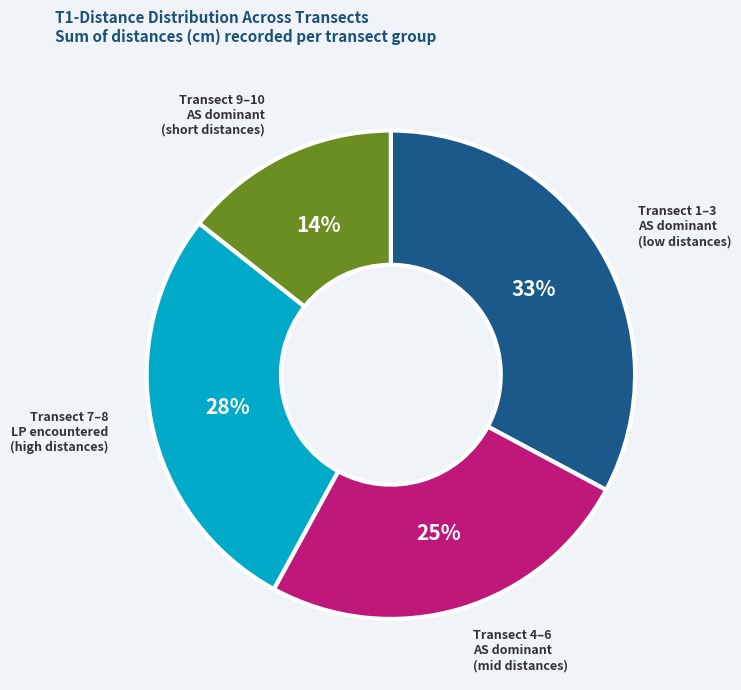

How many slices are in this pie chart?

4